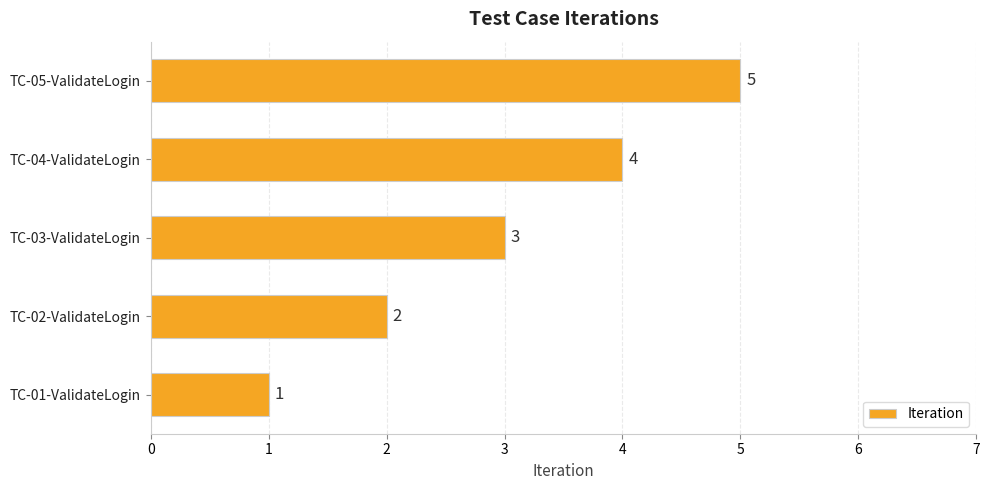

What is the average value?

3